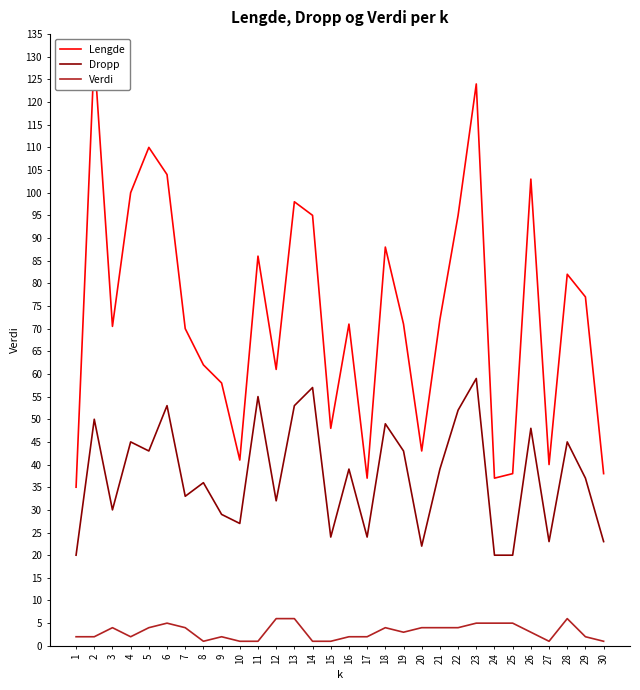

What is the value of the Verdi point at the 7th from the left?

4.0